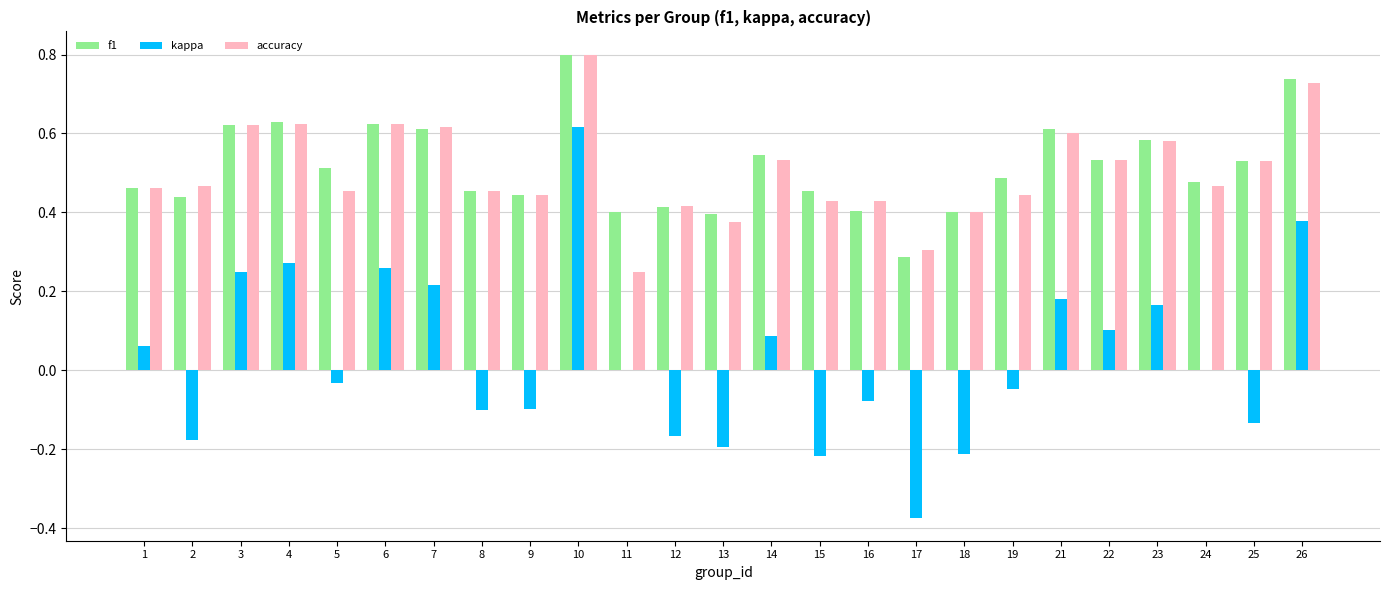

Between 7 and 22, which series saw the biggest shift?

kappa